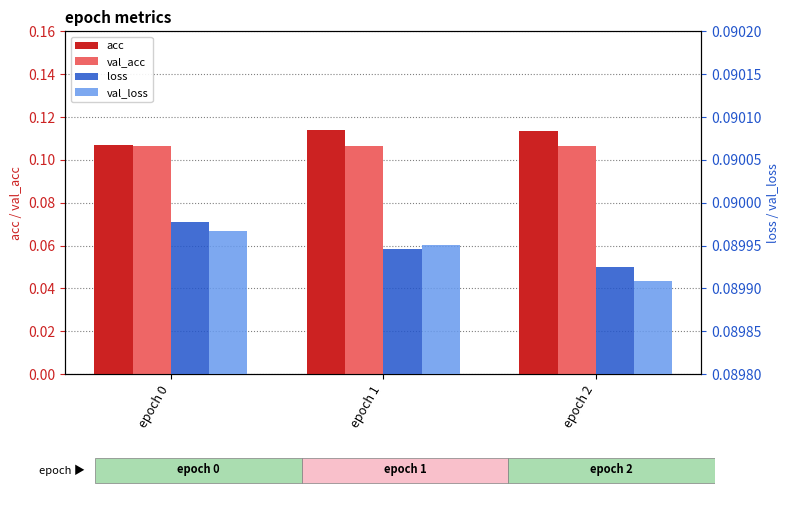

Does the chart contain stacked bars?

No